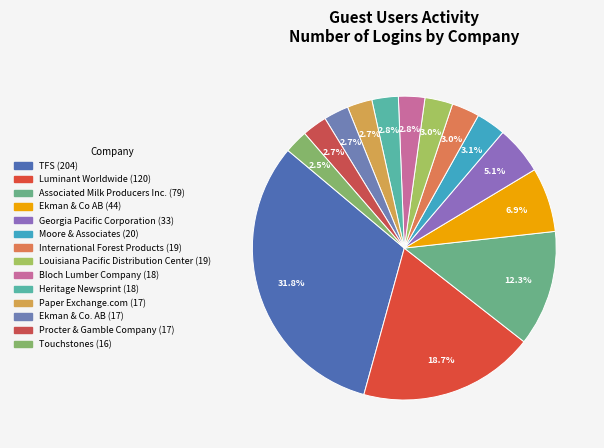

True or false: Procter & Gamble Company accounts for 10% of the total.

False